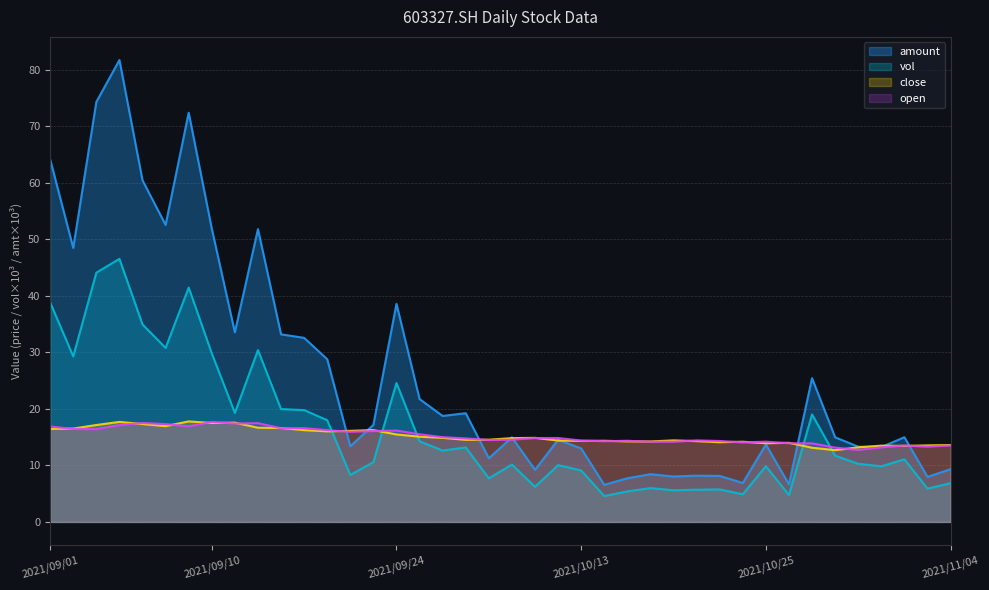

Which series ends up on top after the final intersection of open and close?

close